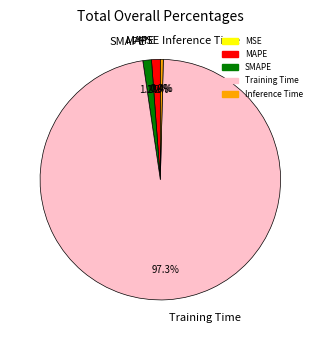

Combined, do Inference Time and MAPE account for over 50%?

No